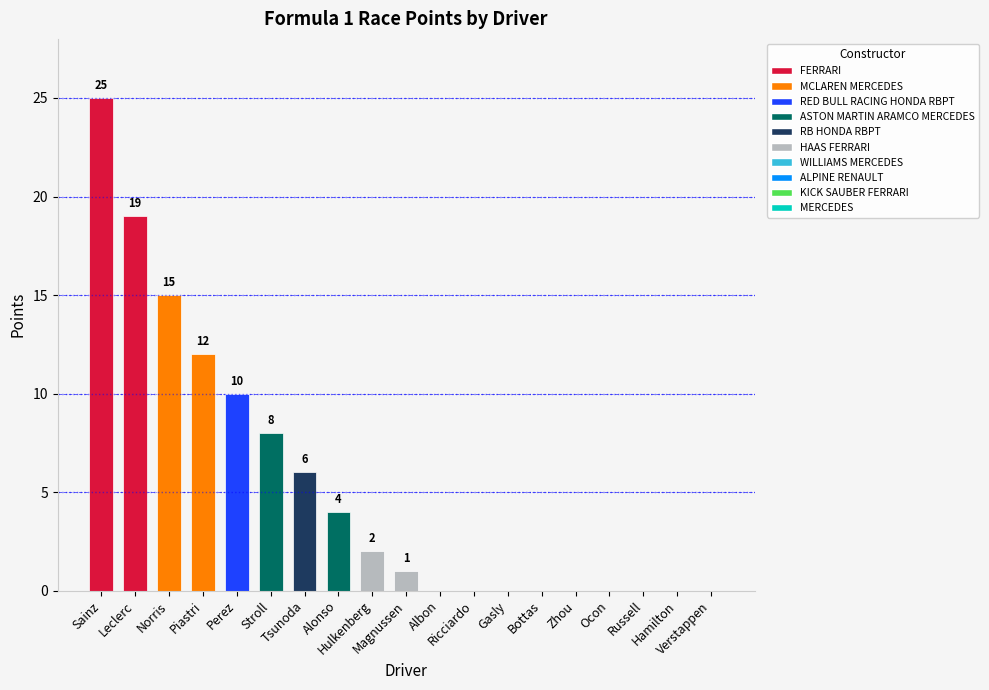

Count the number of categories in the chart.

19